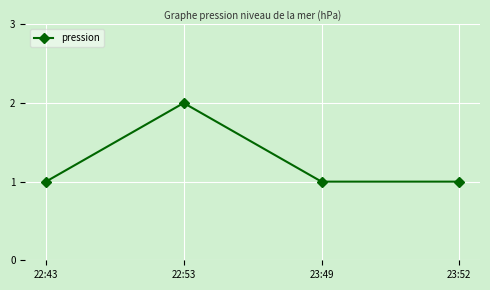

What is the maximum value shown in the chart?

2